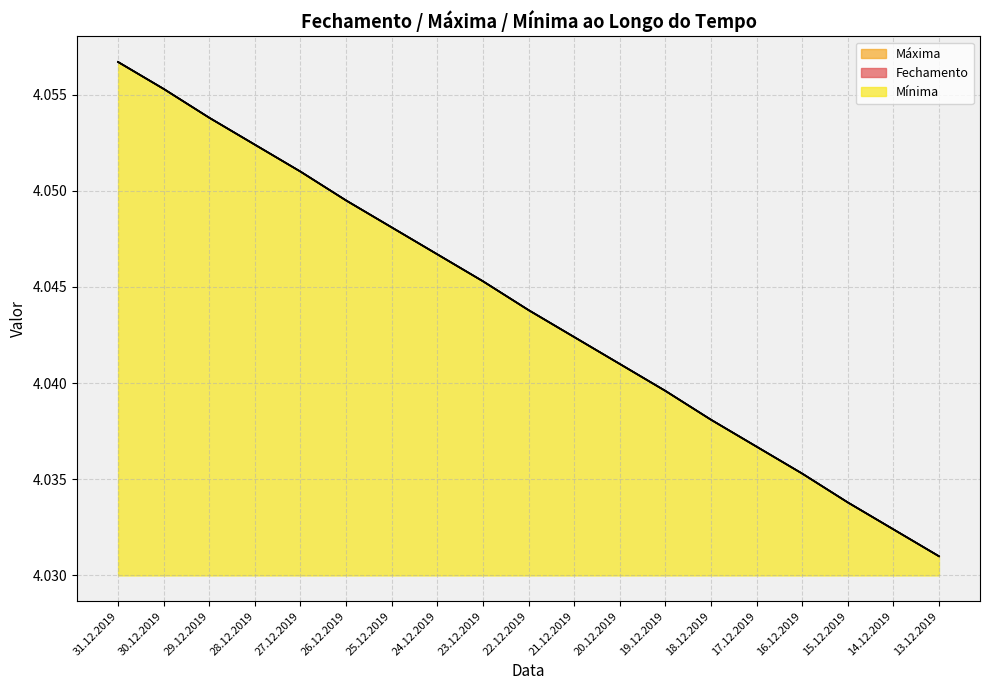

Count the number of data series in this chart.

3